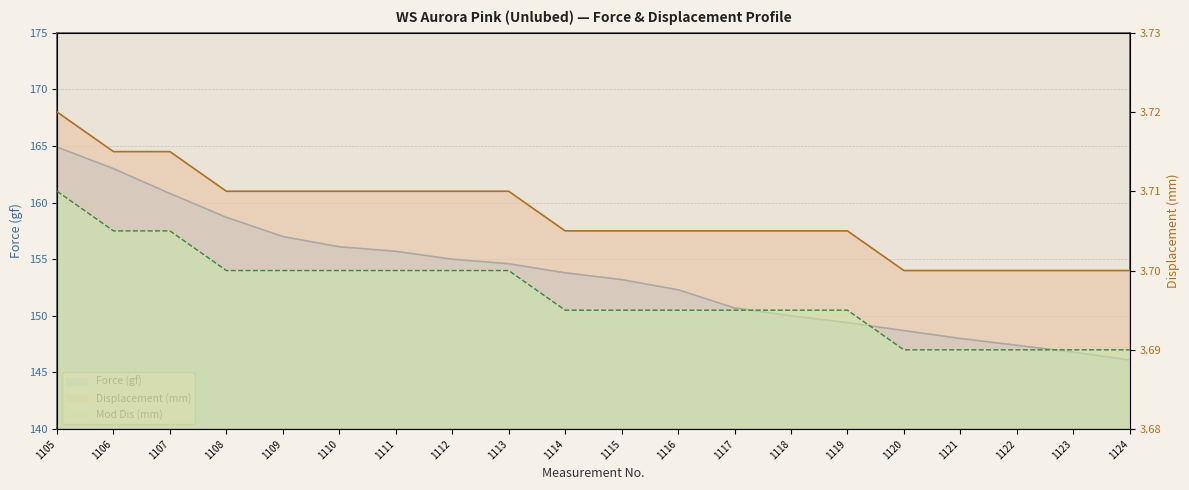

Does the chart have visible grid lines?

Yes